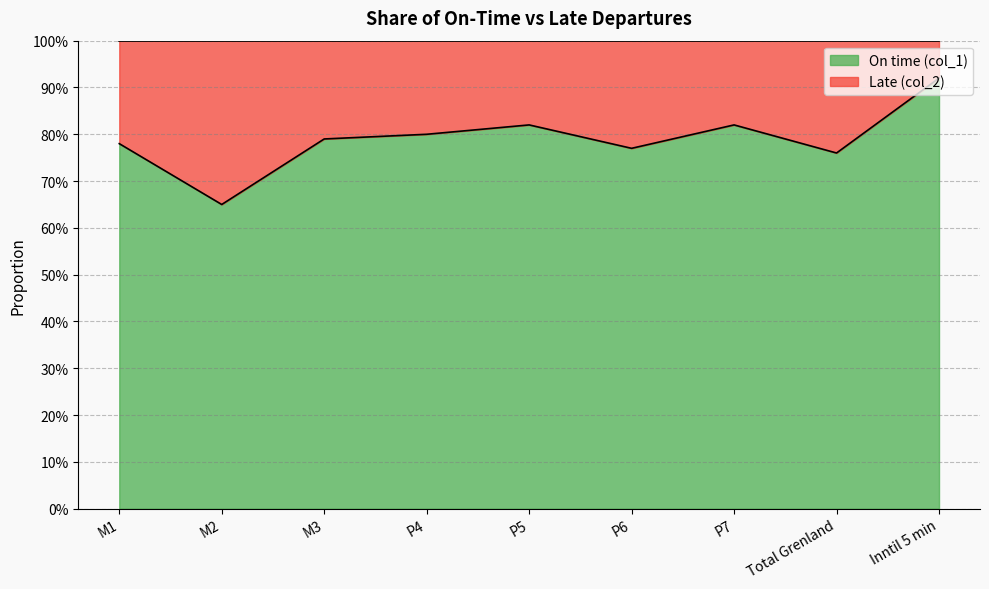

List the labels in order of value, largest first.

Inntil 5 min, P5, P7, P4, M3, M1, P6, Total Grenland, M2